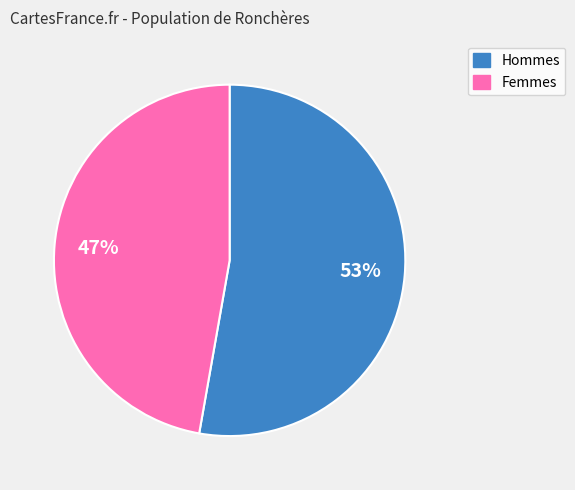

Does any single category account for the majority?

Yes